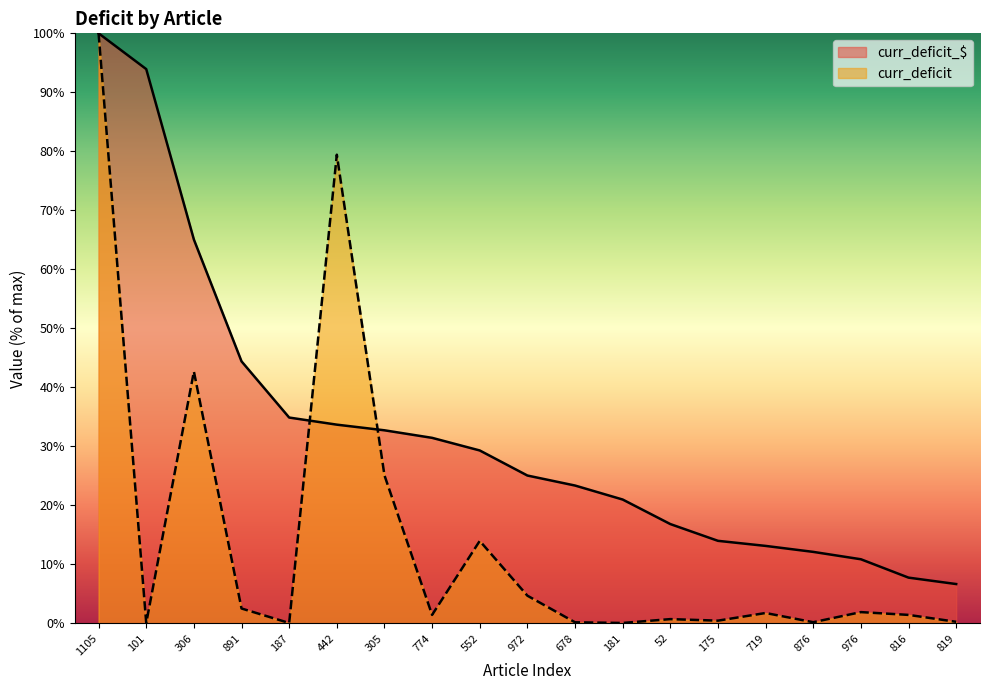

Read the curr_deficit value at 306.

42.7